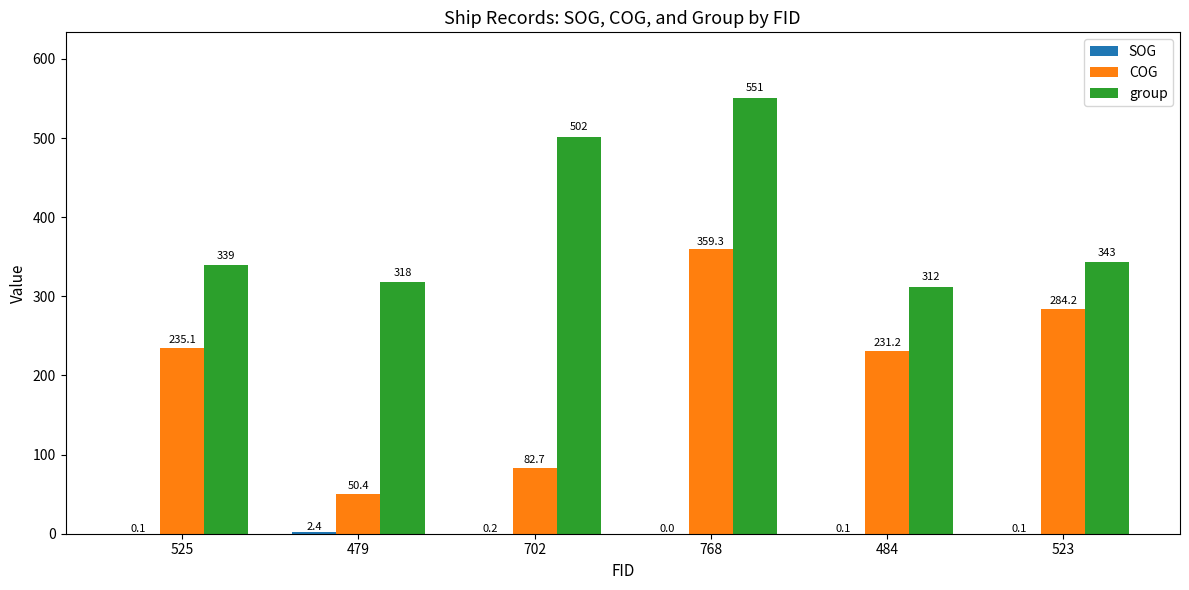

What is the sum of all group values?

2365.0